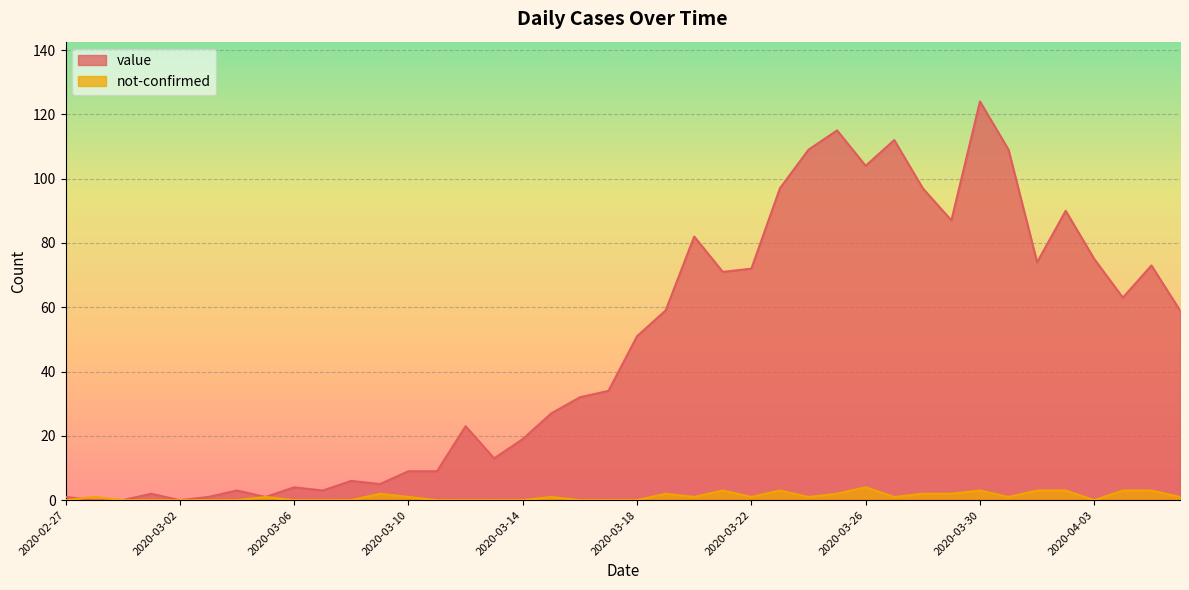

True or false: value and not-confirmed cross at least once.

True